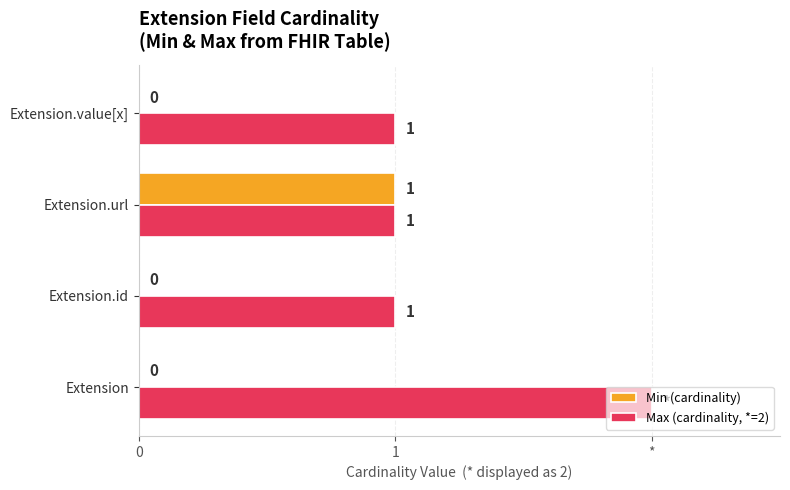

List the series in order of their peak value, highest first.

Max (cardinality, *=2), Min (cardinality)